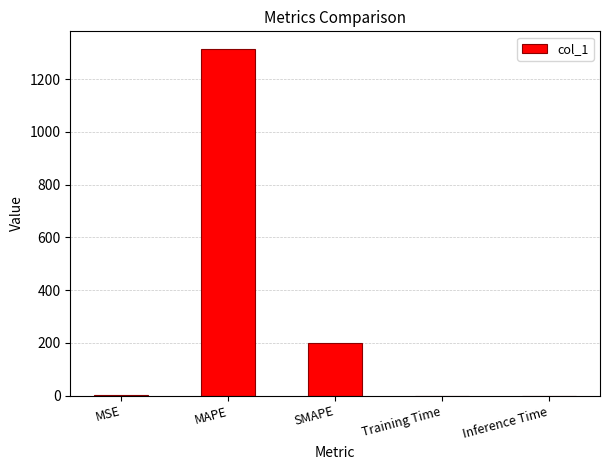

What is the change in value from SMAPE to Training Time?

-200.0